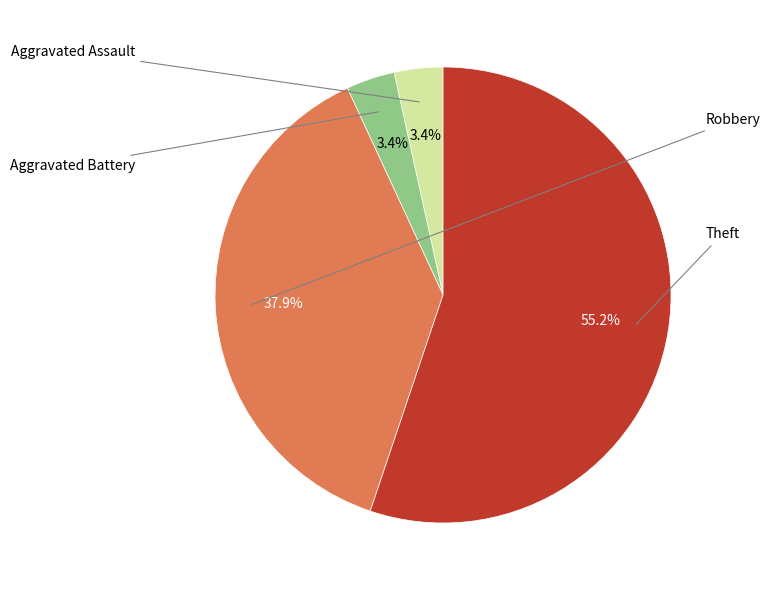

Is there a majority slice in this chart?

Yes